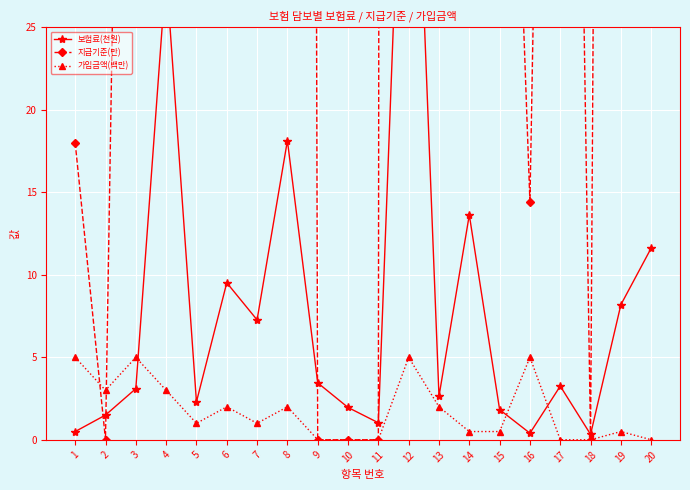

True or false: 보험료(천원) and 지급기준(만) intersect in this chart.

True